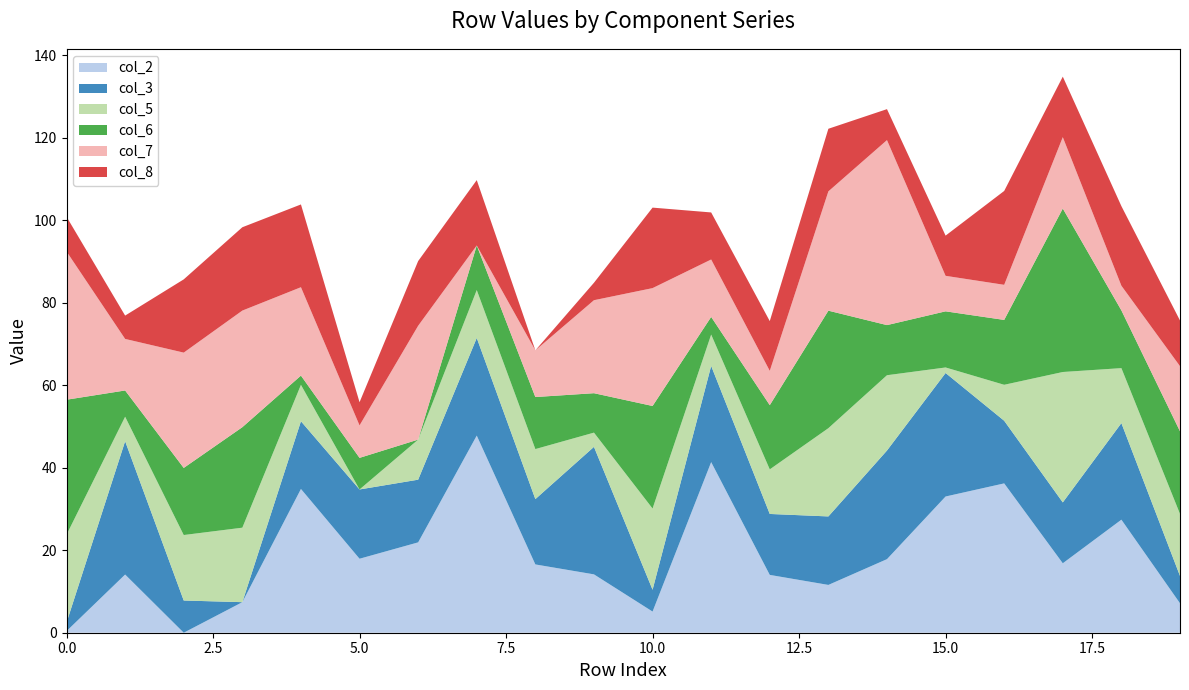

Reading right to left, what are all the values shown in this chart?

col_2: 7.1	27.4	16.8	36.2	33.0	17.8	11.6	14.0	41.4	5.1	14.2	16.6	47.8	21.9	17.9	34.9	7.4	0.0	14.1	0.4
col_3: 6.6	23.4	14.8	15.2	29.9	26.3	16.6	14.8	23.3	5.3	30.9	15.8	23.7	15.2	16.8	16.4	0.0	7.8	32.3	2.1
col_5: 15.0	13.3	31.6	8.7	1.3	18.3	21.4	10.8	7.6	19.7	3.5	12.1	11.6	9.7	0.0	8.8	18.1	15.9	5.9	21.3
col_6: 20.0	14.0	39.6	15.7	13.6	12.2	28.5	15.6	4.3	24.9	9.6	12.6	10.8	0.0	7.7	2.2	24.4	16.3	6.4	32.7
col_7: 15.8	6.0	17.3	8.5	8.6	44.9	28.9	8.3	13.9	28.6	22.6	11.3	0.0	27.6	7.9	21.4	28.3	28.0	12.5	36.0
col_8: 11.1	19.3	14.7	22.8	9.8	7.5	15.2	12.1	11.4	19.5	4.2	0.0	15.8	15.7	5.6	20.1	20.2	17.8	5.7	8.4